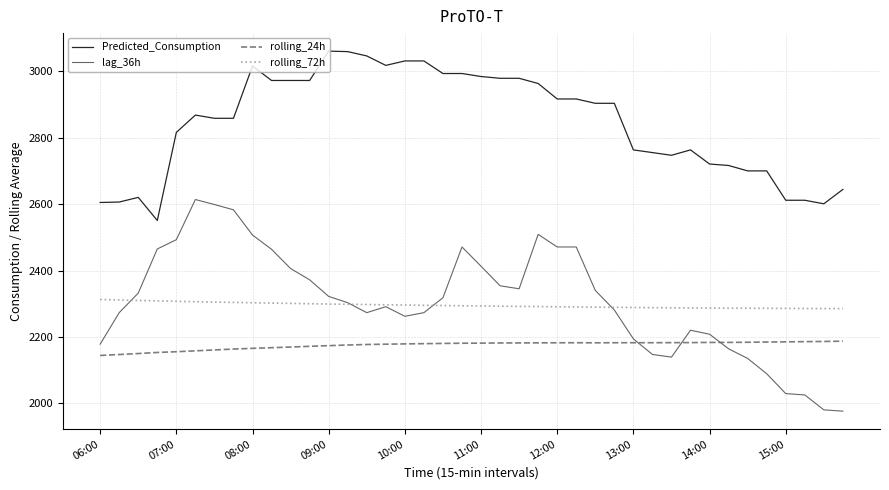

True or false: rolling_24h and rolling_72h cross at least once.

False